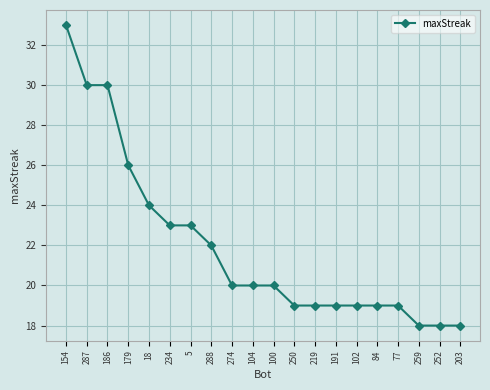

What is the smallest value displayed?

18